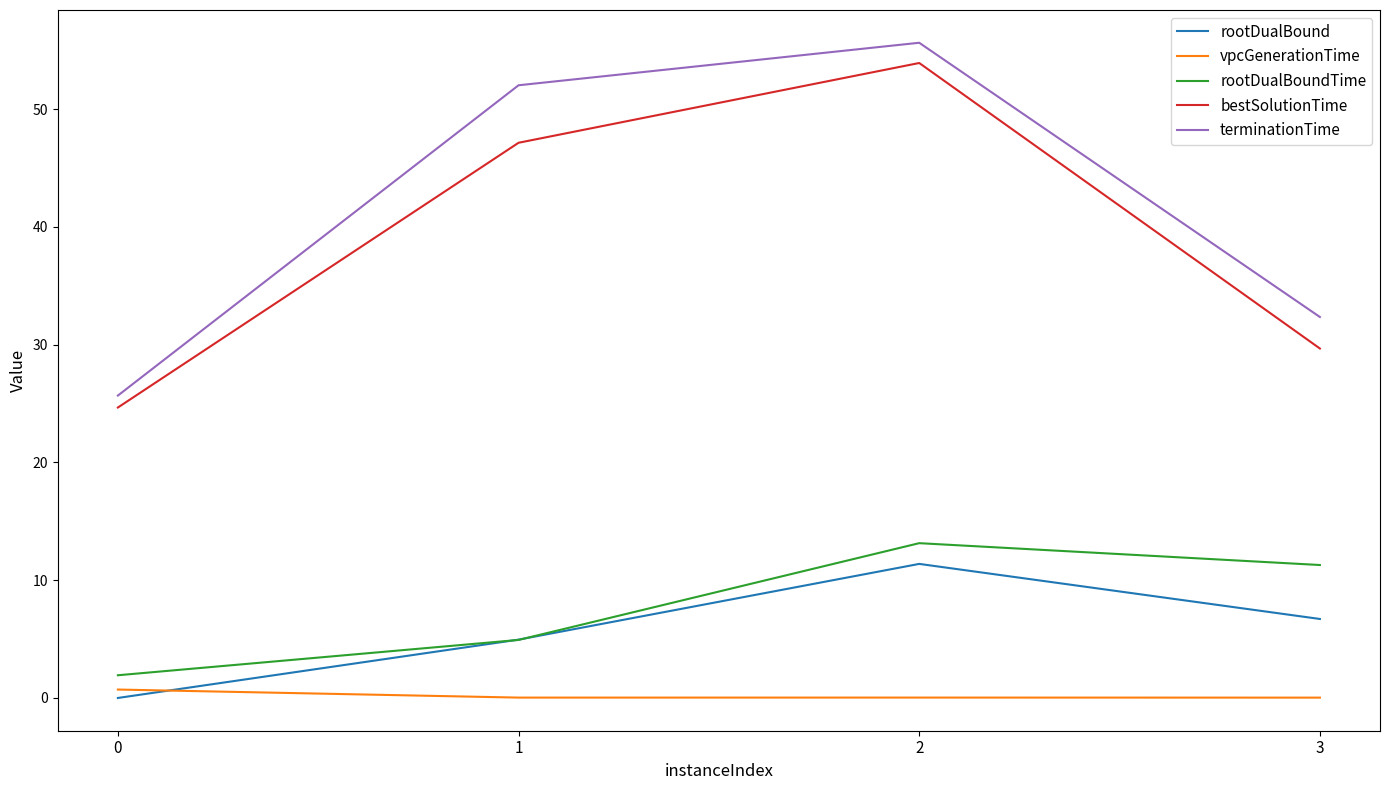

After their last crossing, which series has the higher values: rootDualBoundTime or rootDualBound?

rootDualBoundTime